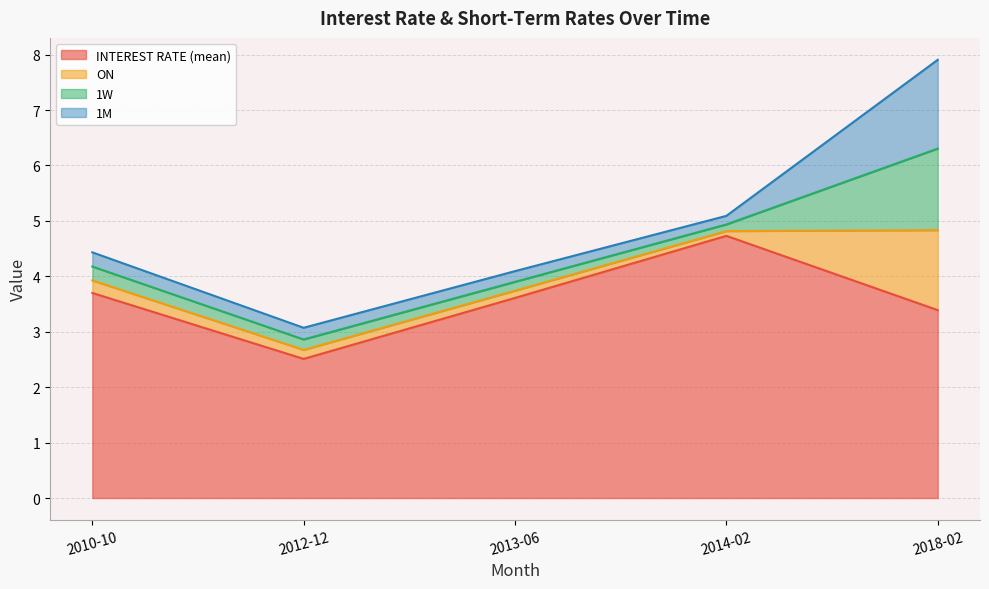

Does the chart display data point markers on the line(s)?

No